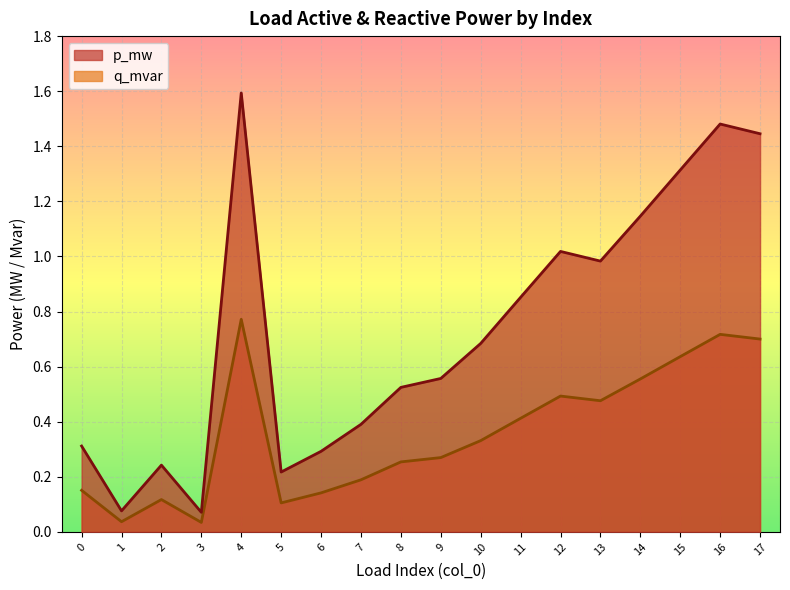

How many interior local valleys does the p_mw series have?

4